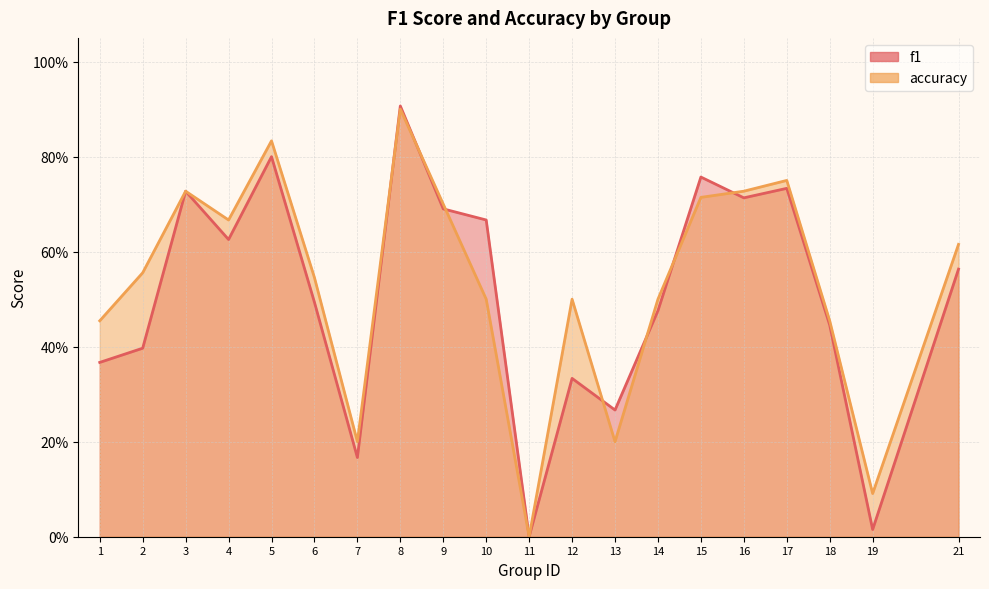

Reading left to right, transcribe all the data shown in this chart.

f1: 0.4	0.4	0.7	0.6	0.8	0.5	0.2	0.9	0.7	0.7	0.0	0.3	0.3	0.5	0.8	0.7	0.7	0.4	0.0	0.6
accuracy: 0.5	0.6	0.7	0.7	0.8	0.5	0.2	0.9	0.7	0.5	0.0	0.5	0.2	0.5	0.7	0.7	0.8	0.5	0.1	0.6